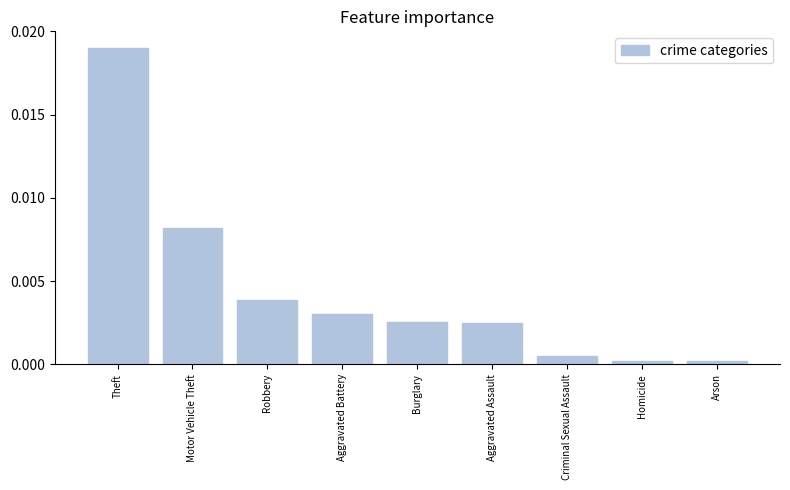

The value at Theft is 0.0. True or false?

True